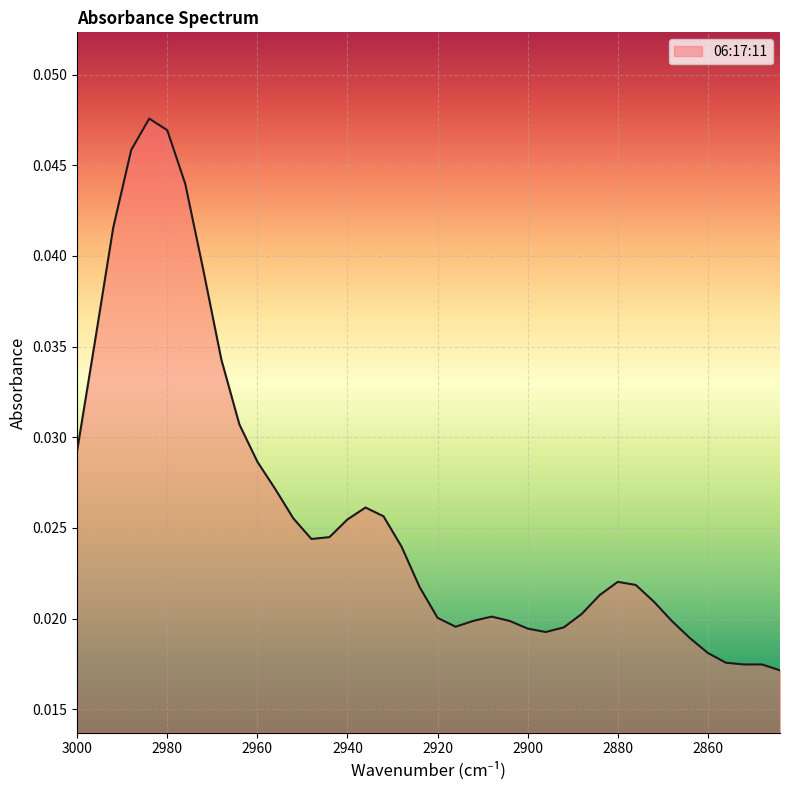

Is it true that the value at 2888 is 0.0?

True